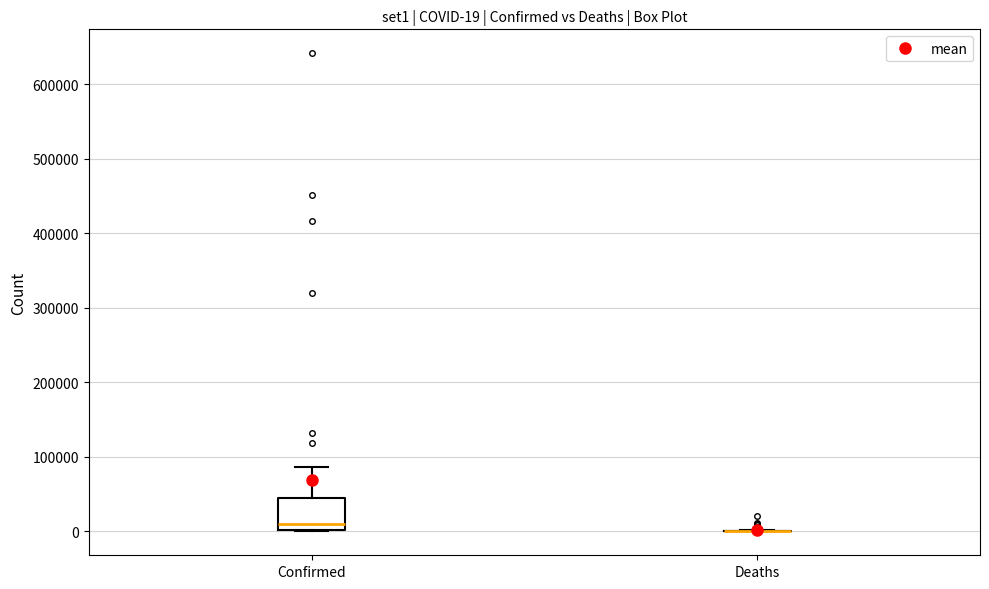

Which box is the tallest, from its lower edge to its upper edge?

Confirmed